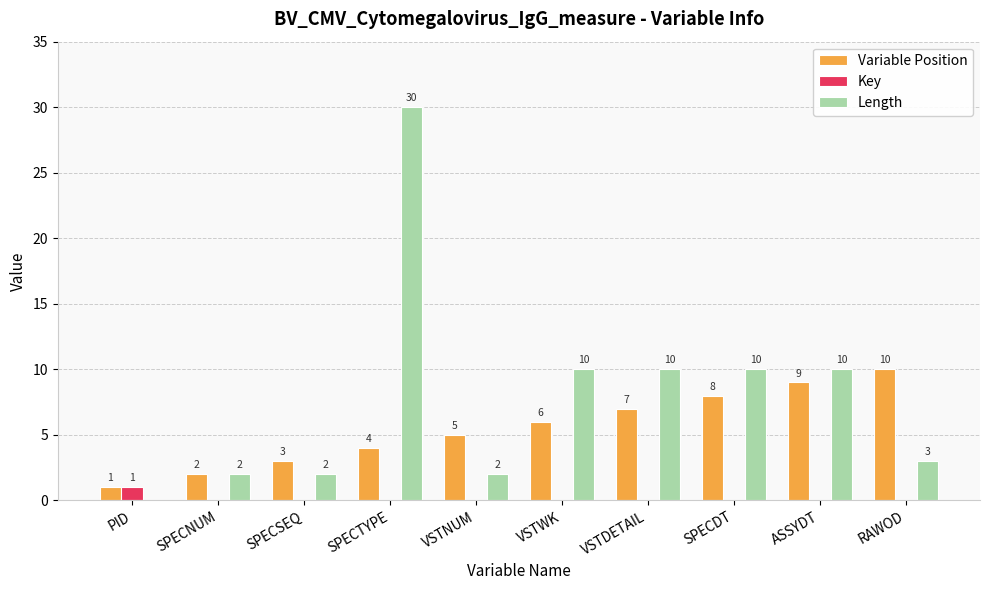

How many groups of bars are there?

10